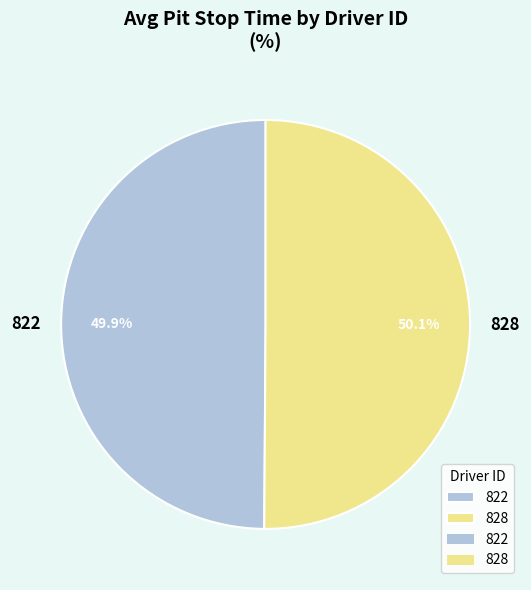

Combined, what portion of the pie is 828 and 822?

100.0%